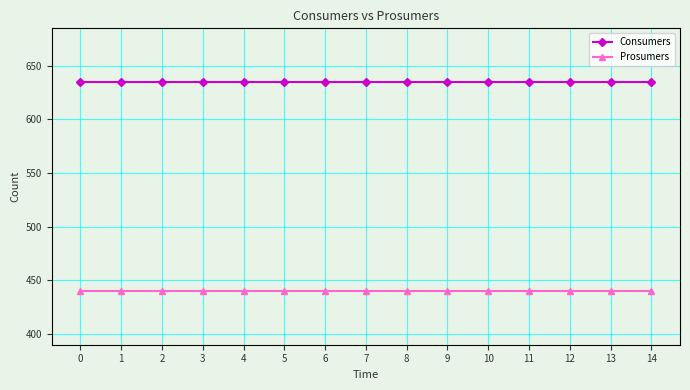

True or false: Consumers and Prosumers cross at least once.

False